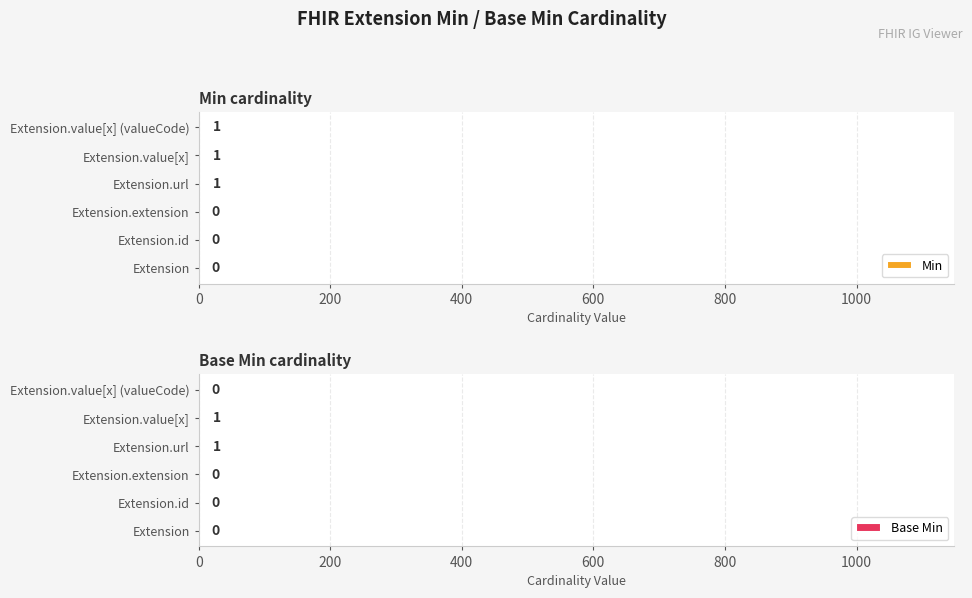

The Min series shows 1 at Extension.value[x]. True or false?

True